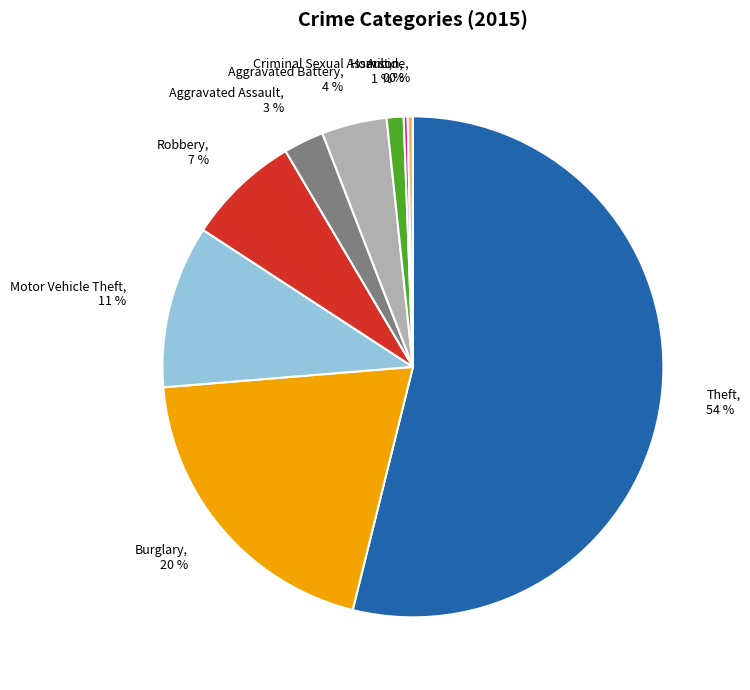

To the nearest percent, what portion does Robbery represent?

7%